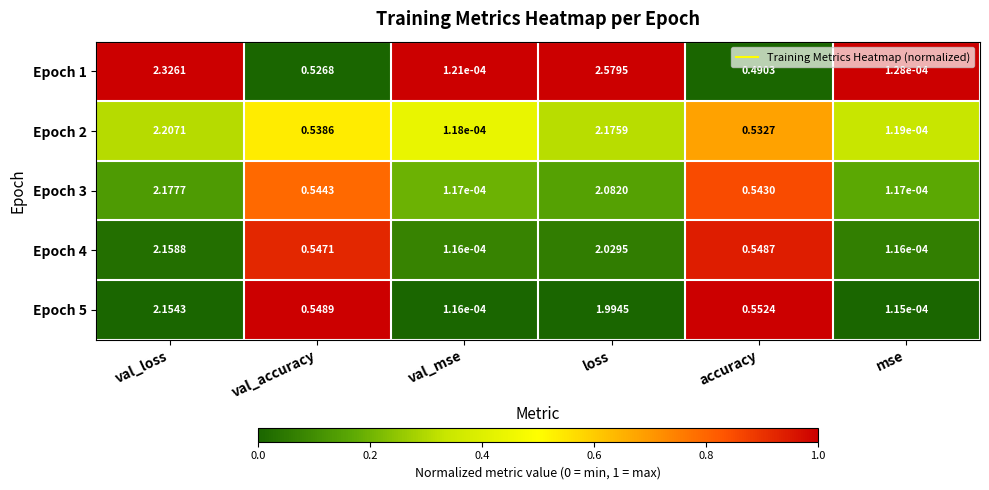

Where is Epoch 1 nearest to the value 1?

val_accuracy